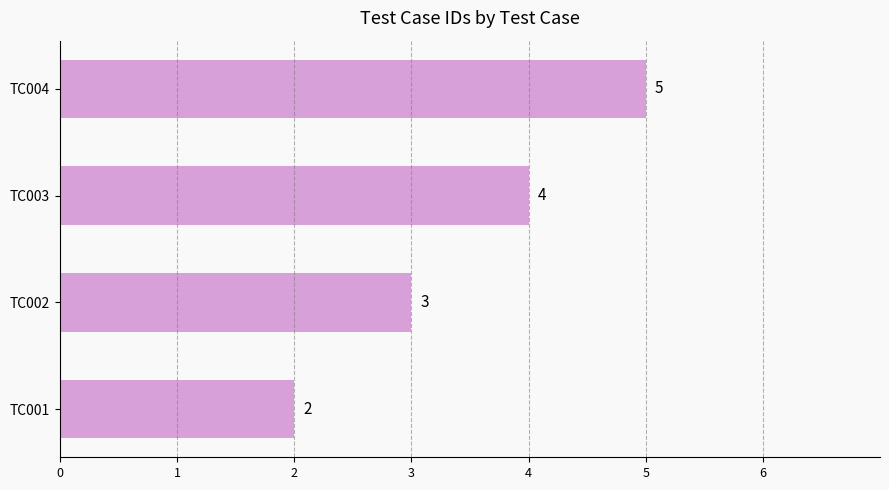

Reading bottom to top, extract all data points from this chart.

2	3	4	5